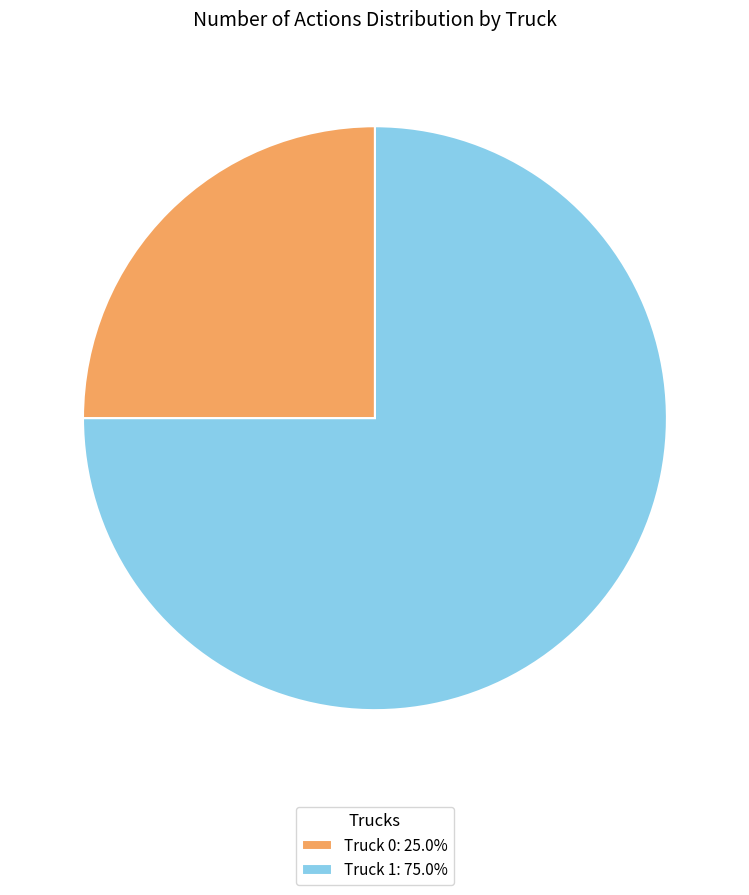

The Truck 1 slice represents 84% of the pie. True or false?

False